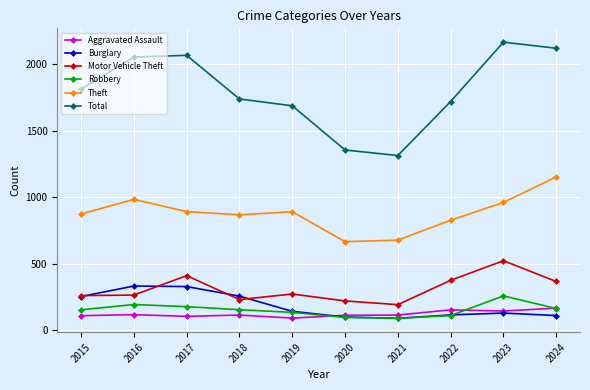

What is the sum of all Burglary values?

1863